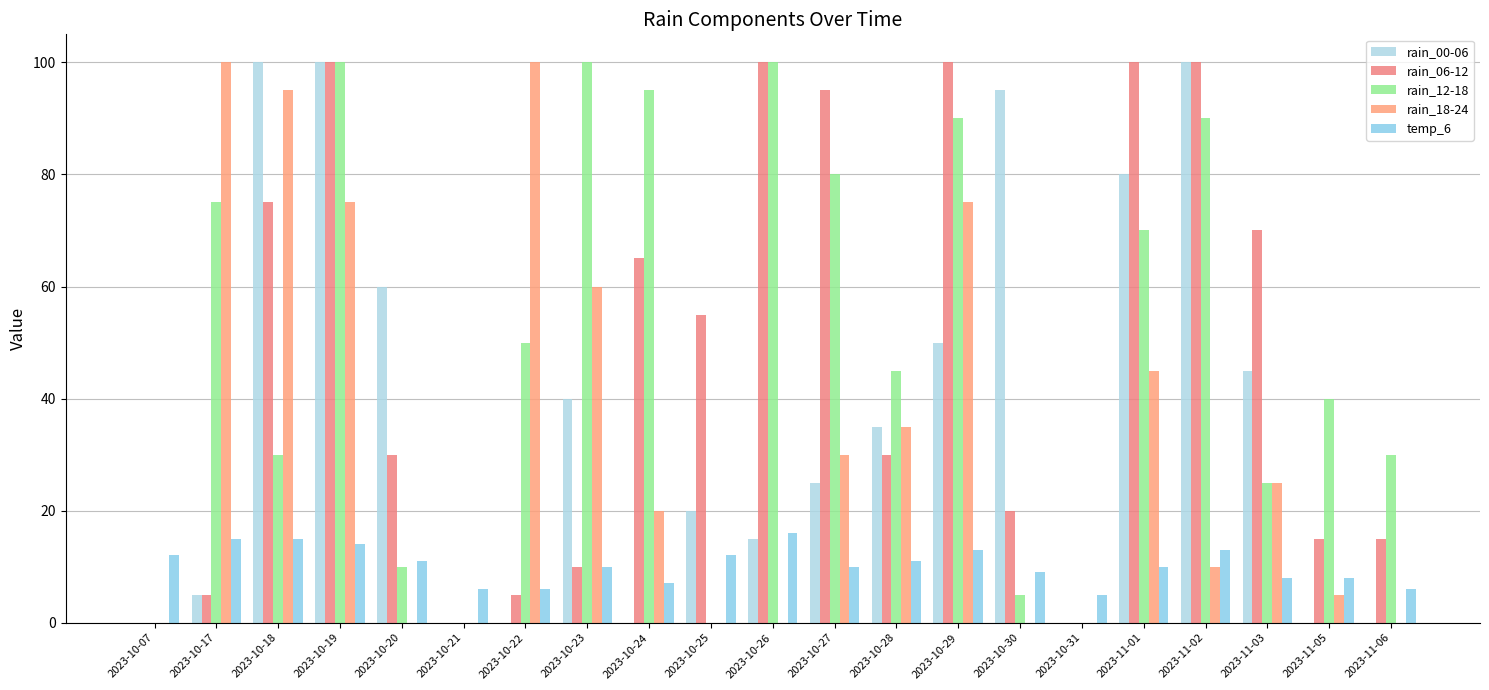

Is it true that rain_00-06 equals 26 at 2023-10-25?

False